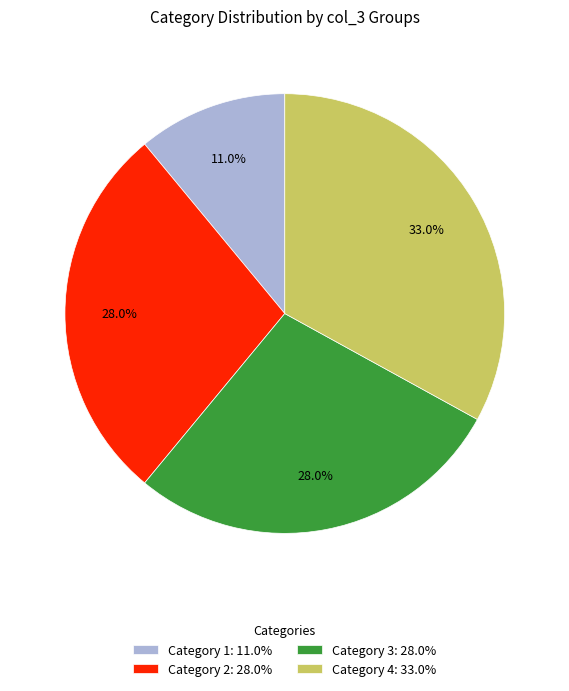

Which has a higher value, Category 4: 33.0% or Category 1: 11.0%?

Category 4: 33.0%